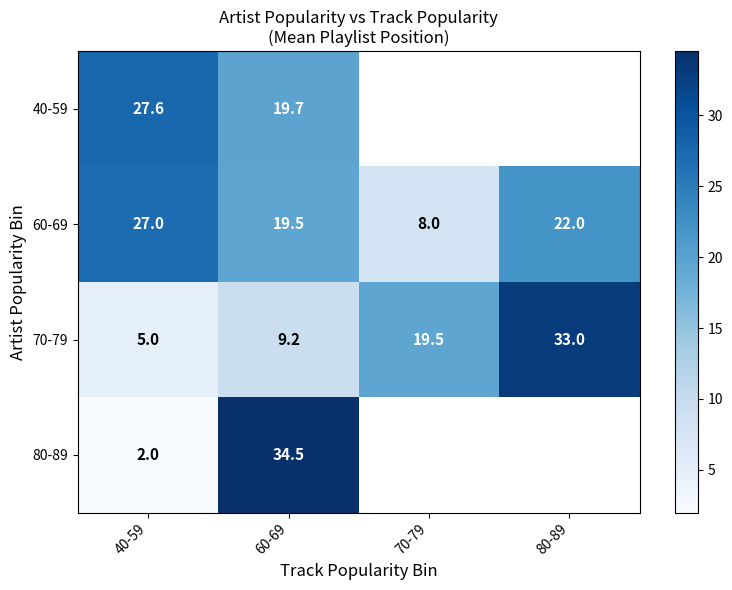

What is the difference between the second highest and second lowest values in the 70-79 series?

10.2